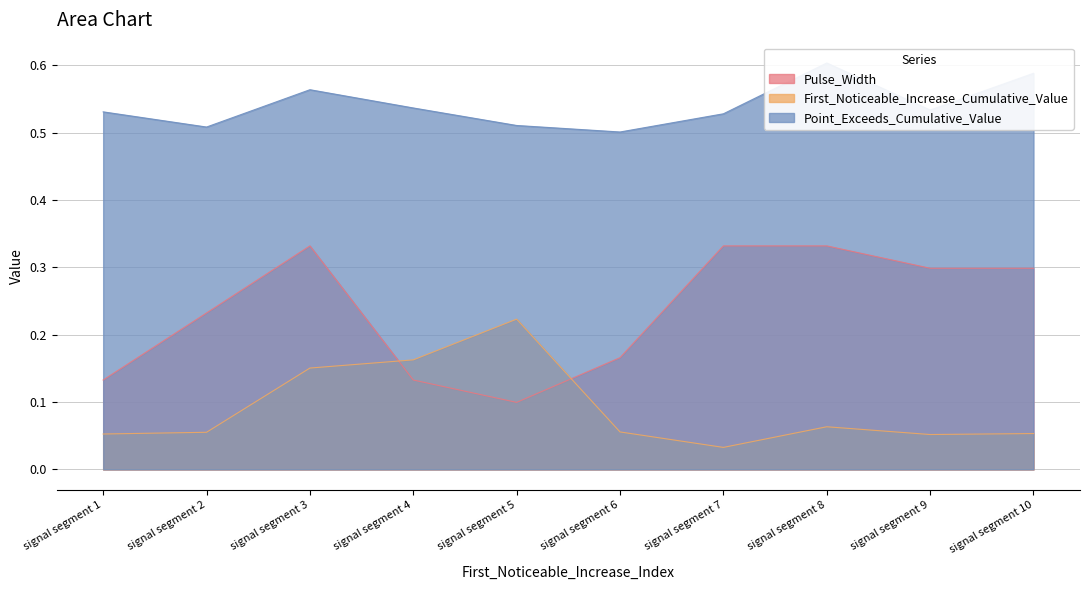

Is the value of Pulse_Width at signal segment 1 greater than the value of First_Noticeable_Increase_Cumulative_Value at signal segment 4?

No